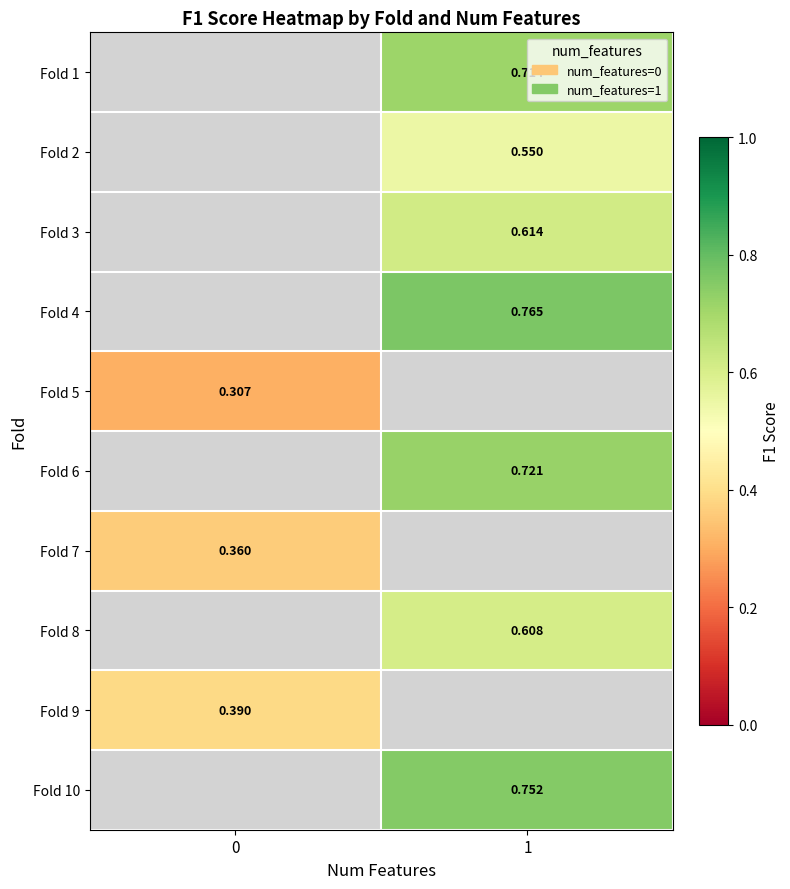

What value does the Fold 10 series have at 1?

0.8